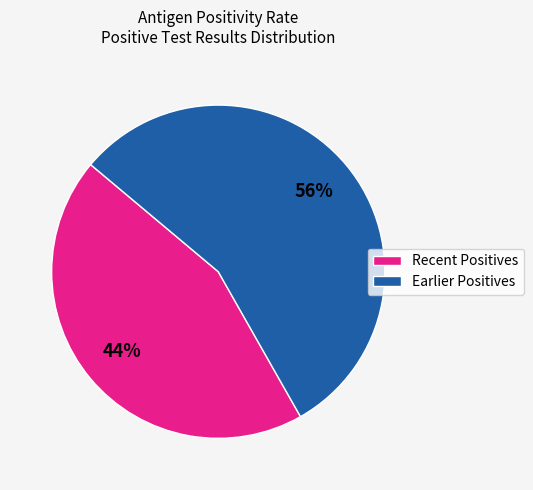

Is it true that Recent Positives is 44% of the pie?

True